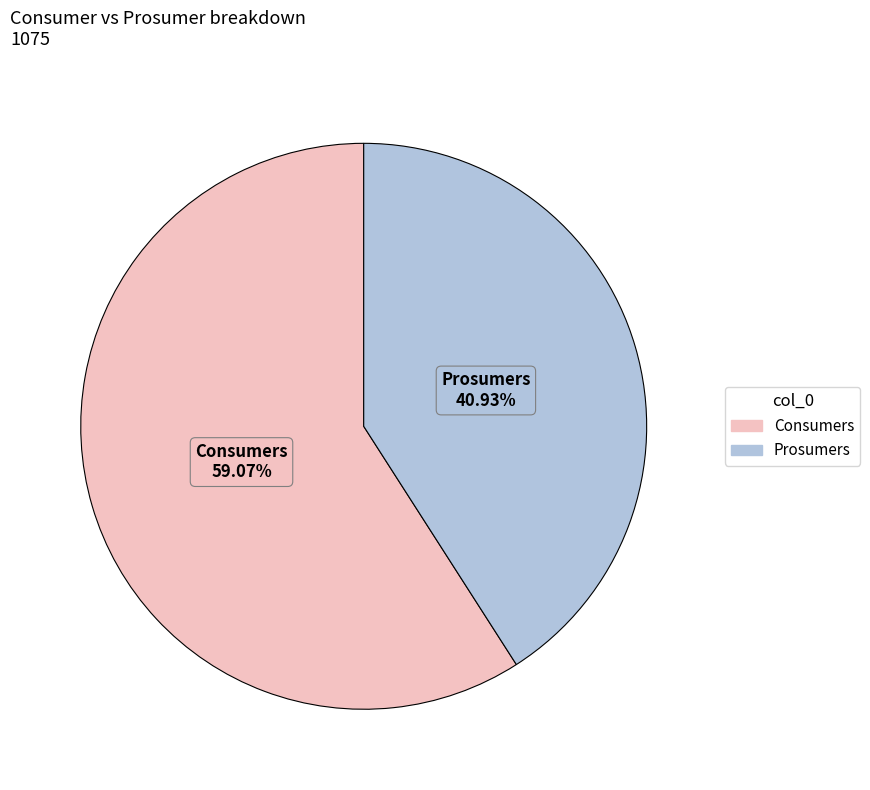

To the nearest percent, what portion does Consumers represent?

59%